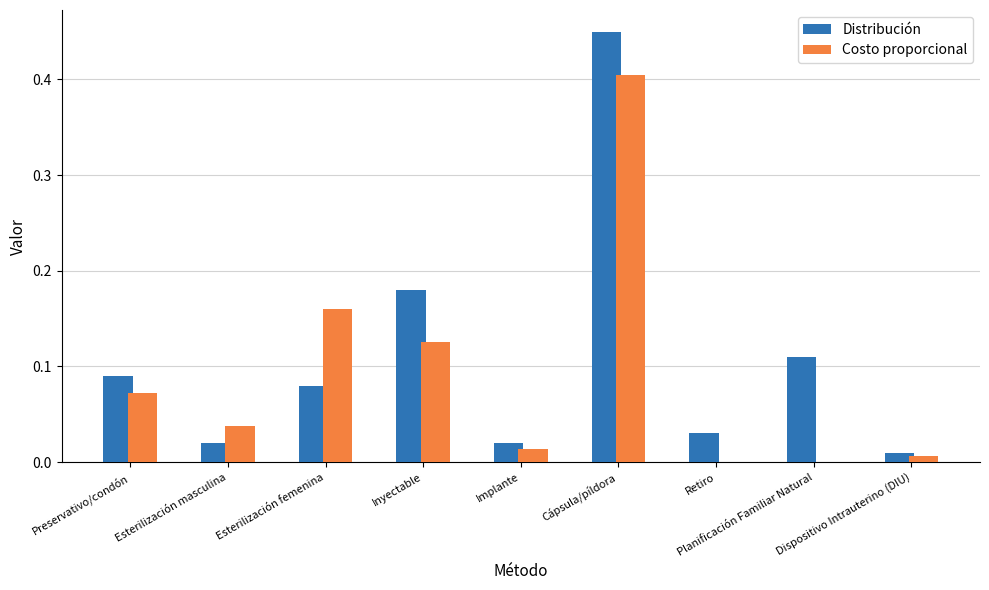

Which series changed the most between Esterilización masculina and Dispositivo Intrauterino (DIU)?

Costo proporcional